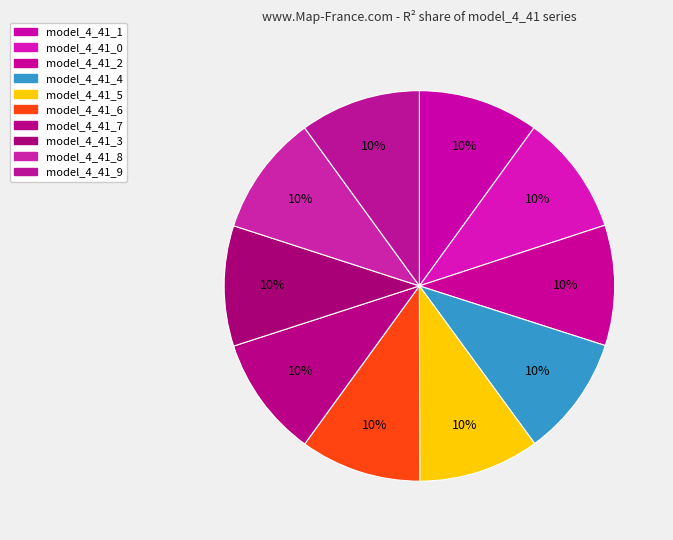

Which slice is the largest?

model_4_41_6